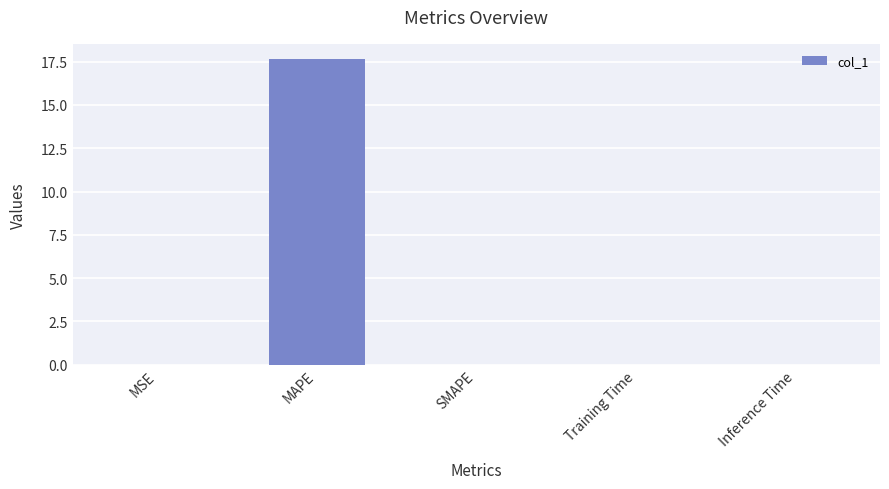

Count the number of data series in this chart.

1